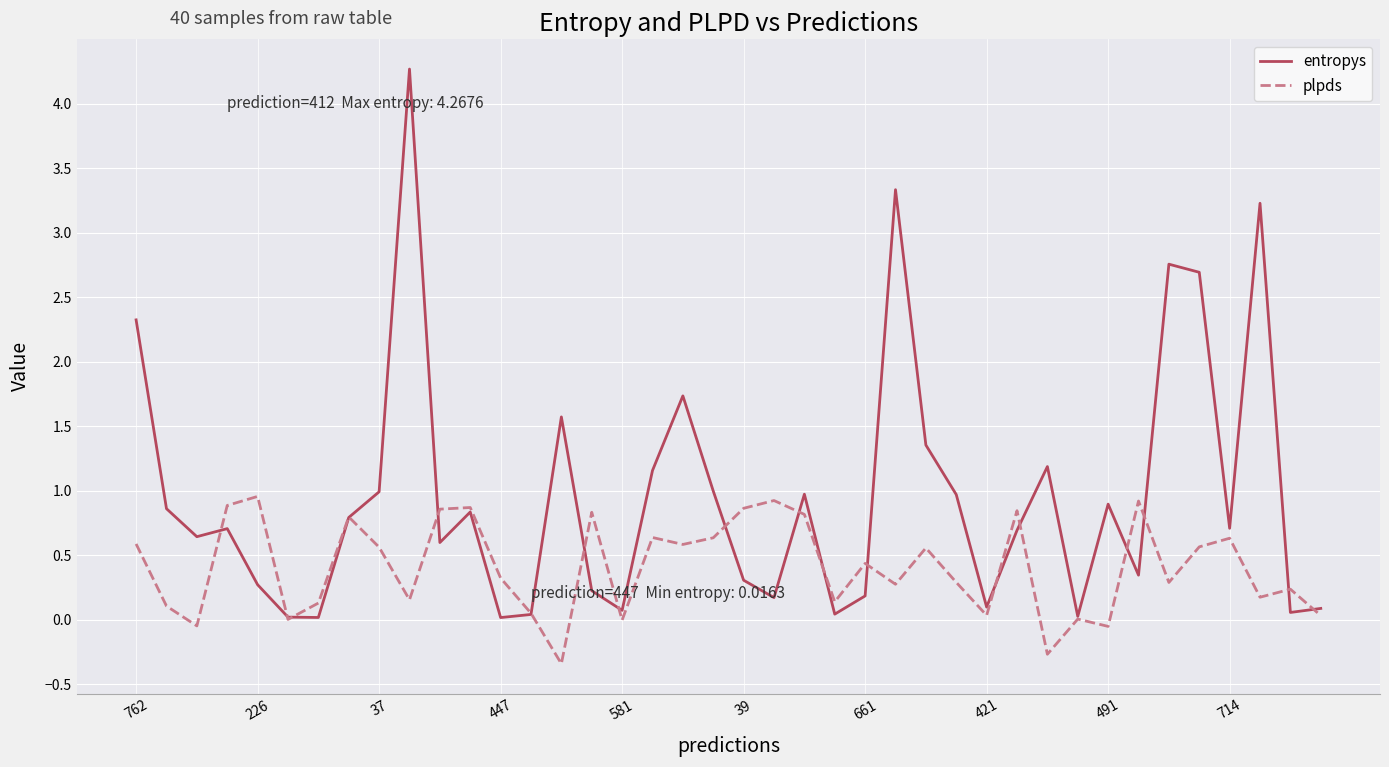

List the series in order of their overall mean, highest first.

entropys, plpds